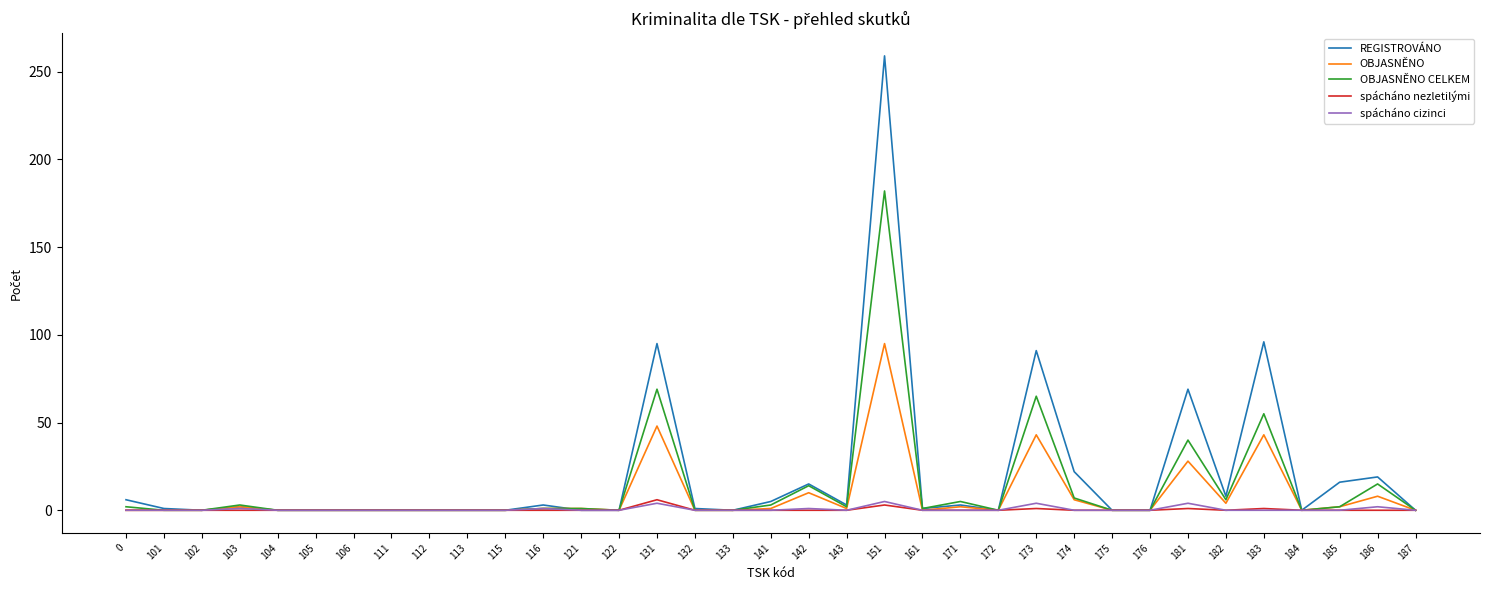

True or false: OBJASNĚNO has more than 2 points higher than both neighbors.

True